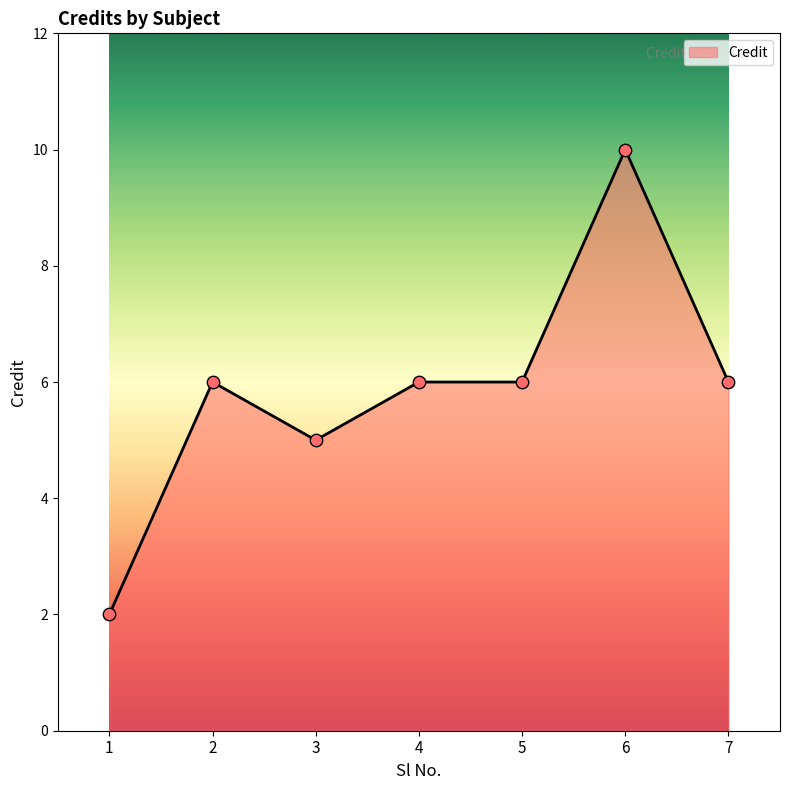

Which has a higher value, 3 or 1?

3